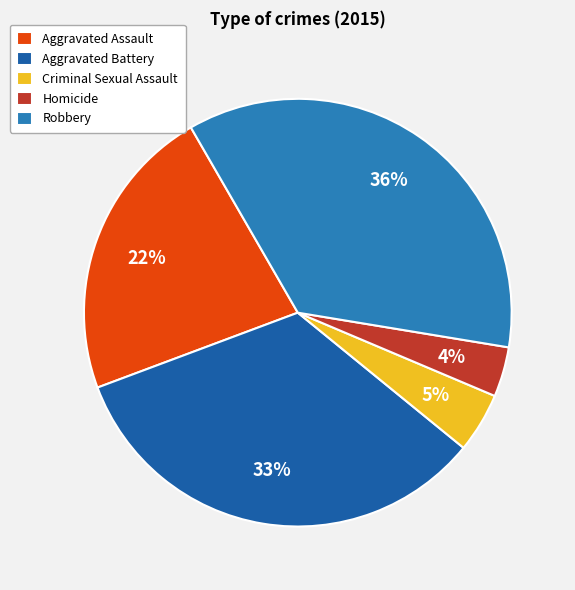

What percentage is the Criminal Sexual Assault slice, to the nearest percent?

5%